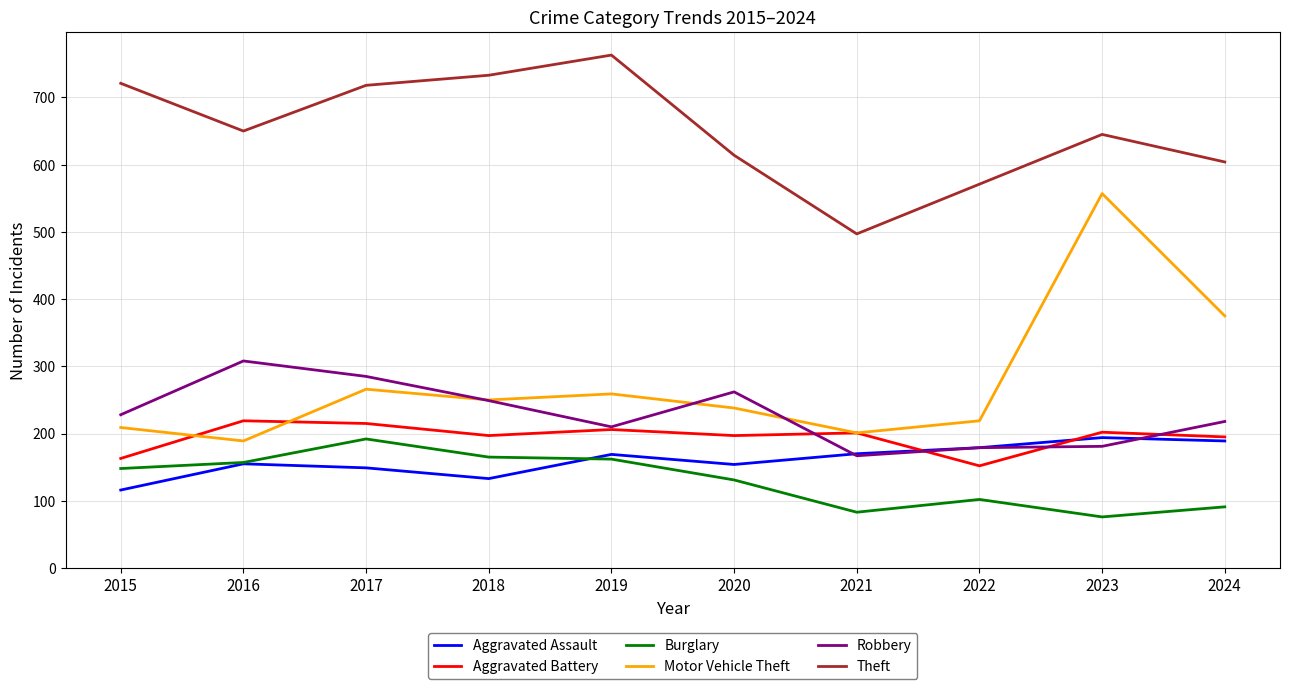

Read the Robbery value at 2021, to the nearest 5.

165